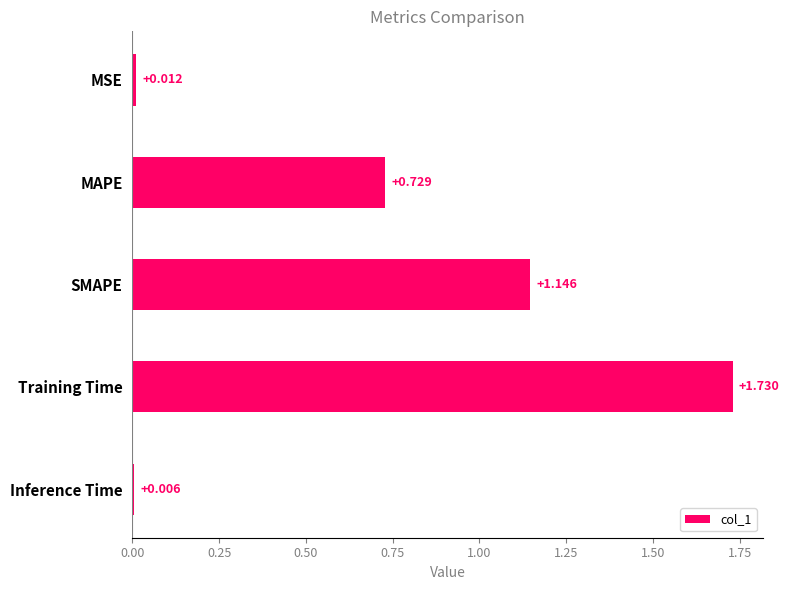

What is the label of the 3rd bar from the bottom?

SMAPE